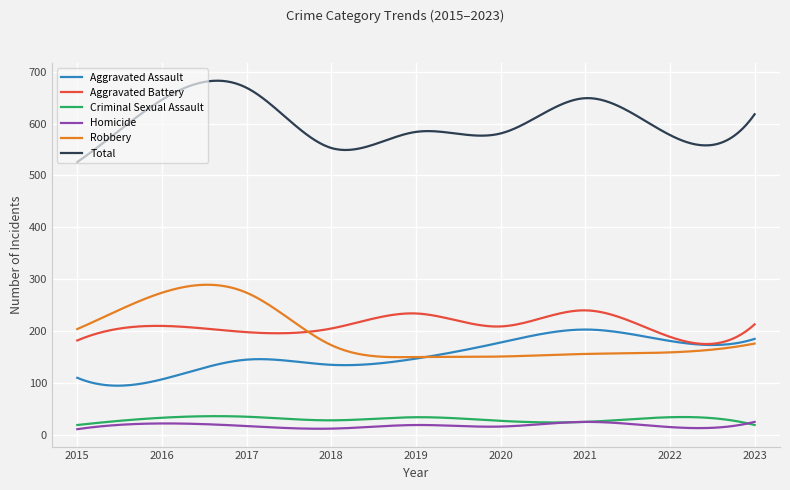

Which series has the largest total across all categories?

Total